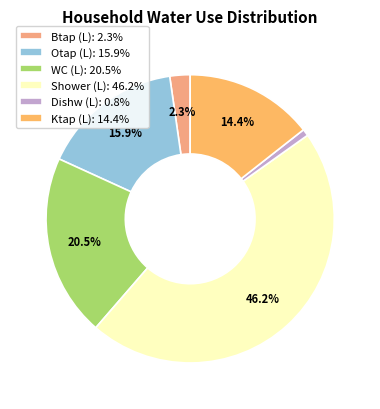

How much of the chart is everything except Shower (L)?

53.8%